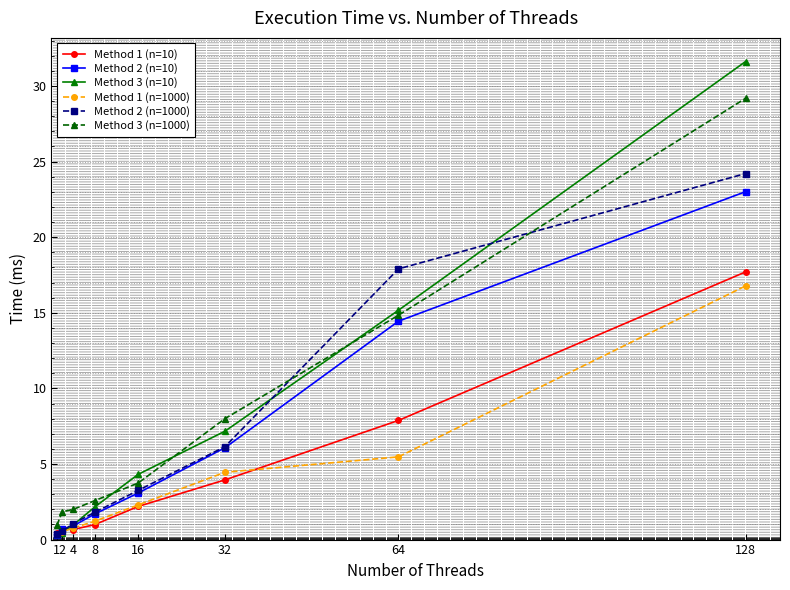

How many data points in Method 1 (n=1000) are less than 2?

4